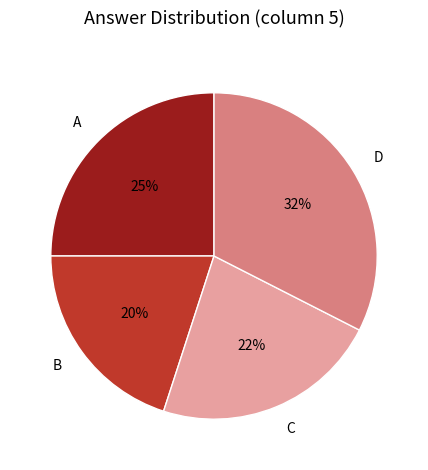

The A slice represents 18% of the pie. True or false?

False